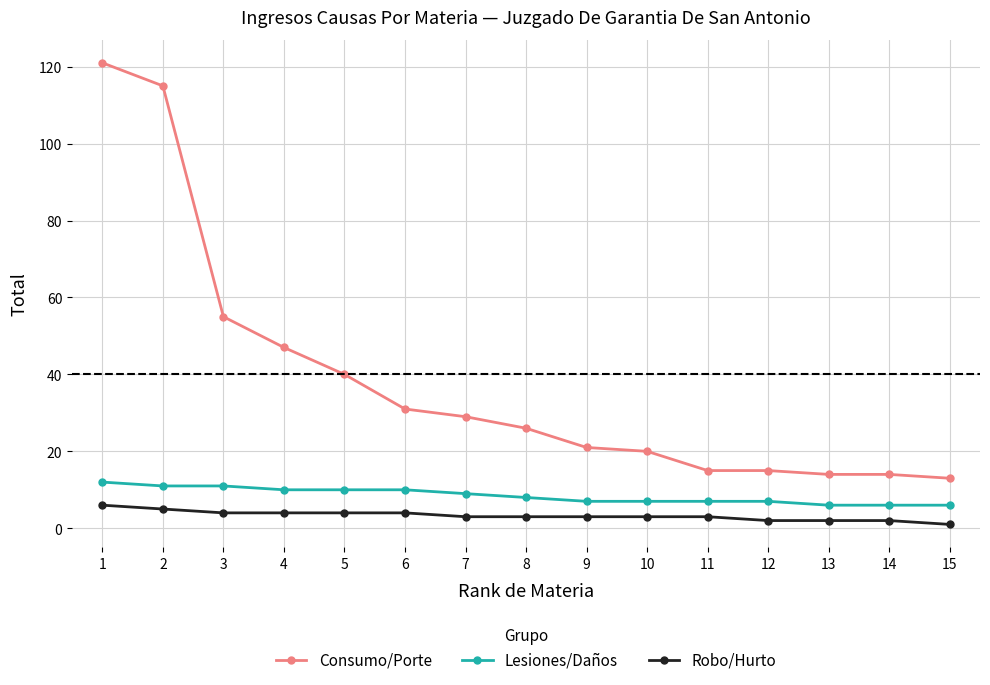

At 14, list the series in order from smallest to largest.

Robo/Hurto, Lesiones/Daños, Consumo/Porte